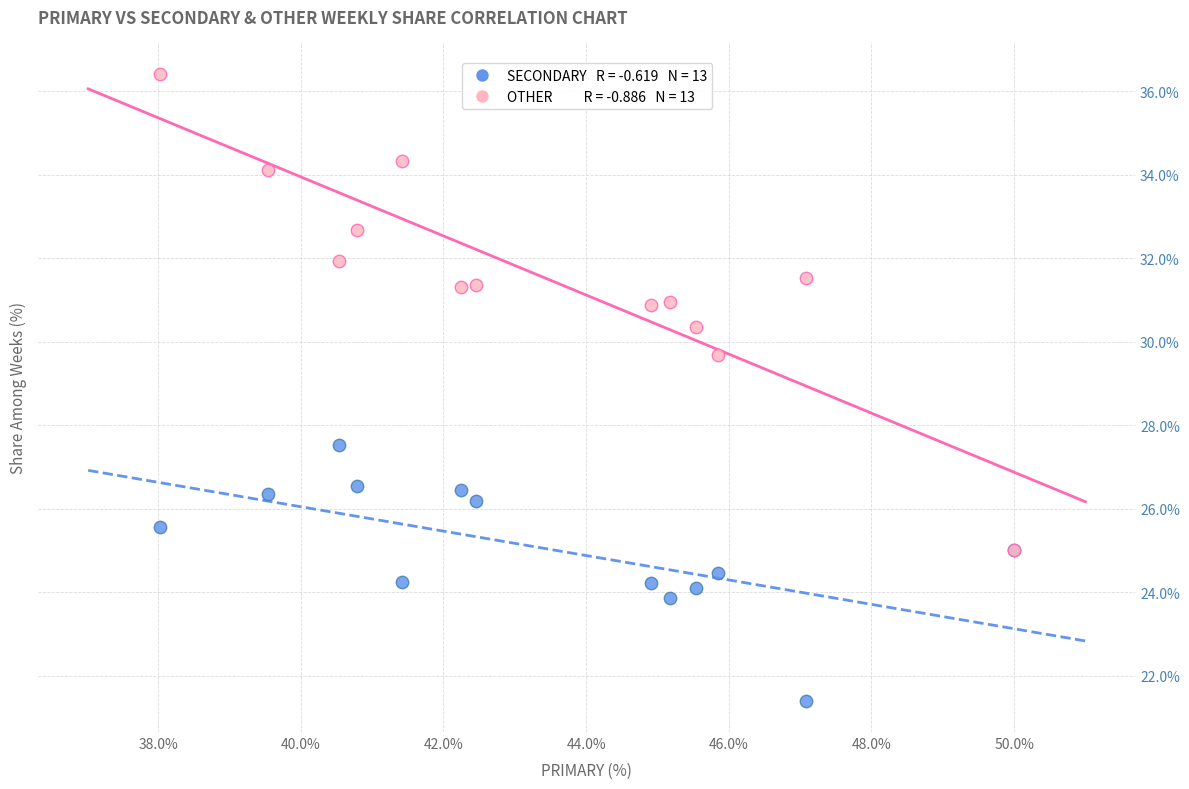

Across all series, what Y value is closest to 28?

27.5